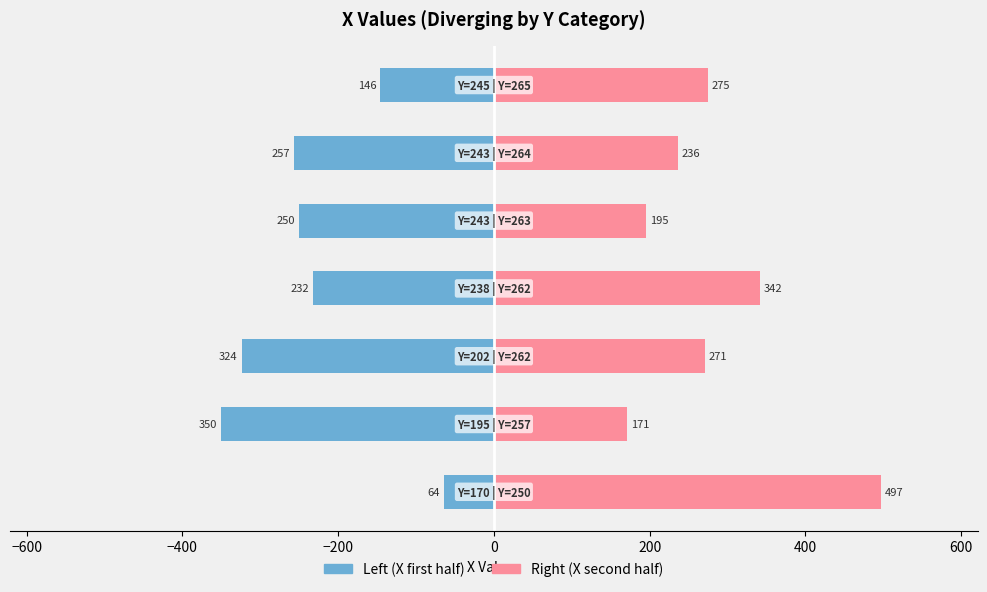

What is the sum of all Right (X second half) values?

1987